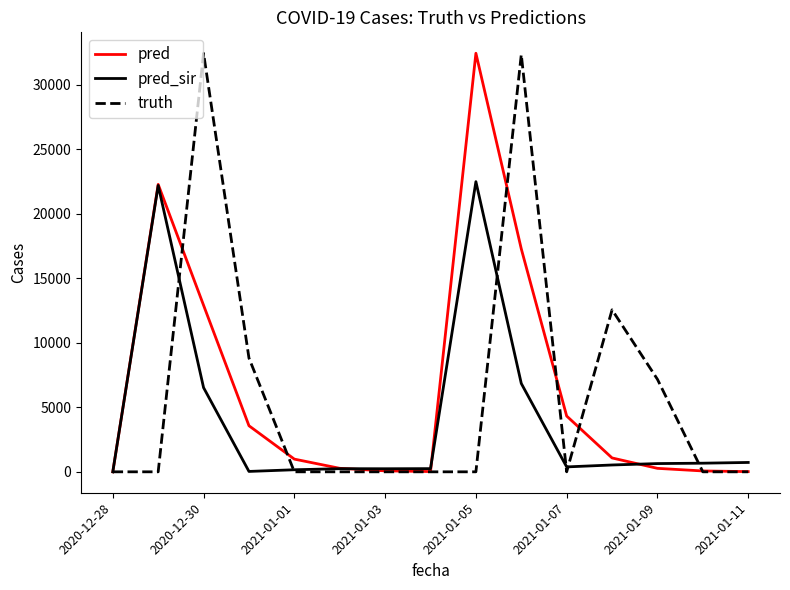

What is the greatest value displayed?

32458